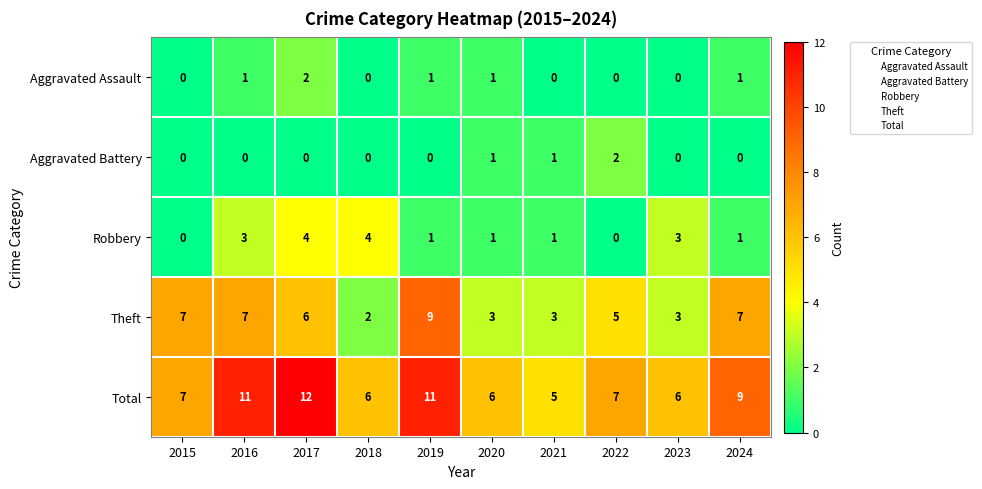

Which label corresponds to the largest value in the chart?

2017